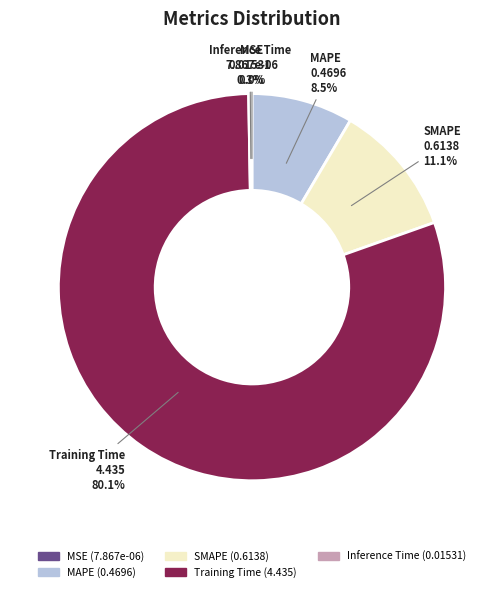

Between SMAPE and Training Time, which is larger?

Training Time